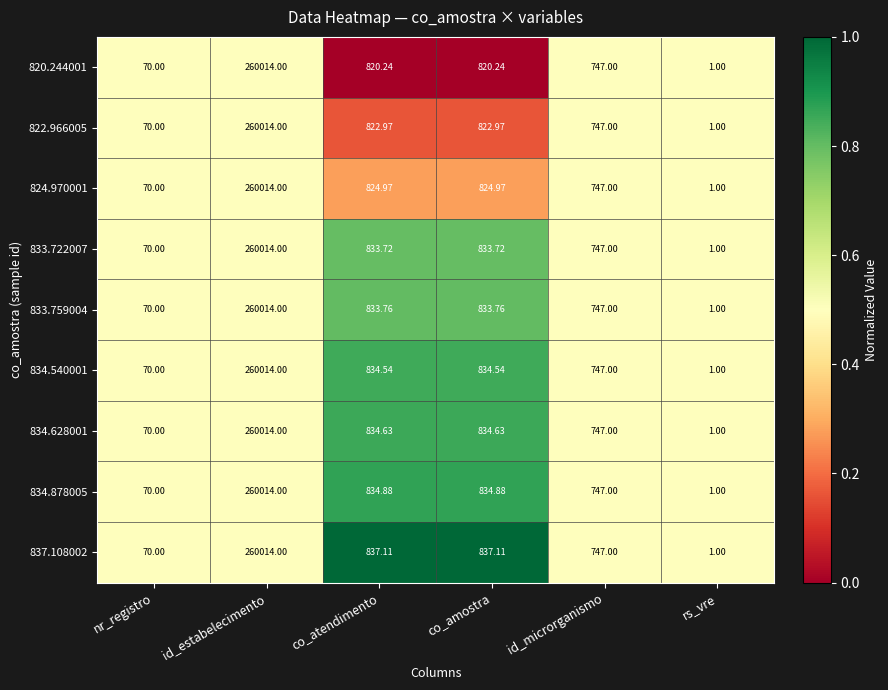

At which label does 834.628001 first exceed 834?

id_estabelecimento